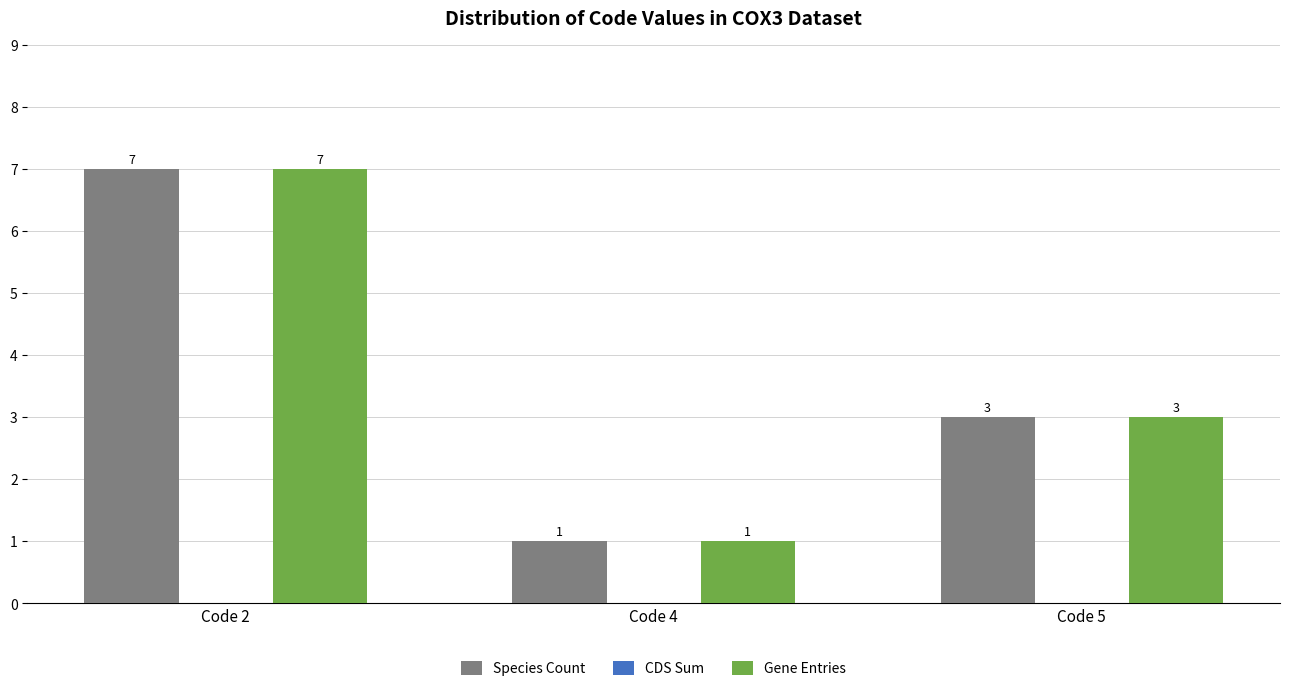

Is it true that Species Count equals 7 at Code 2?

True